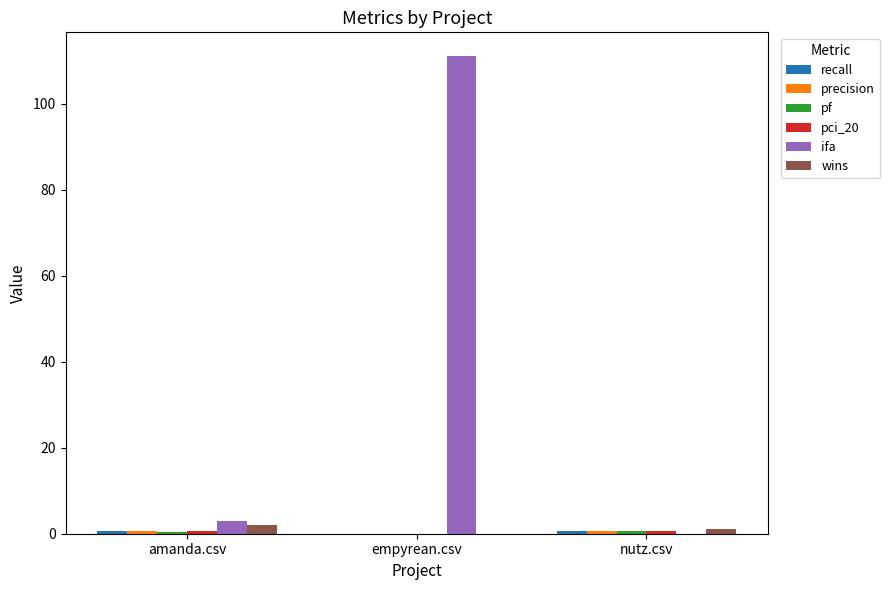

What is the greatest value displayed?

111.0